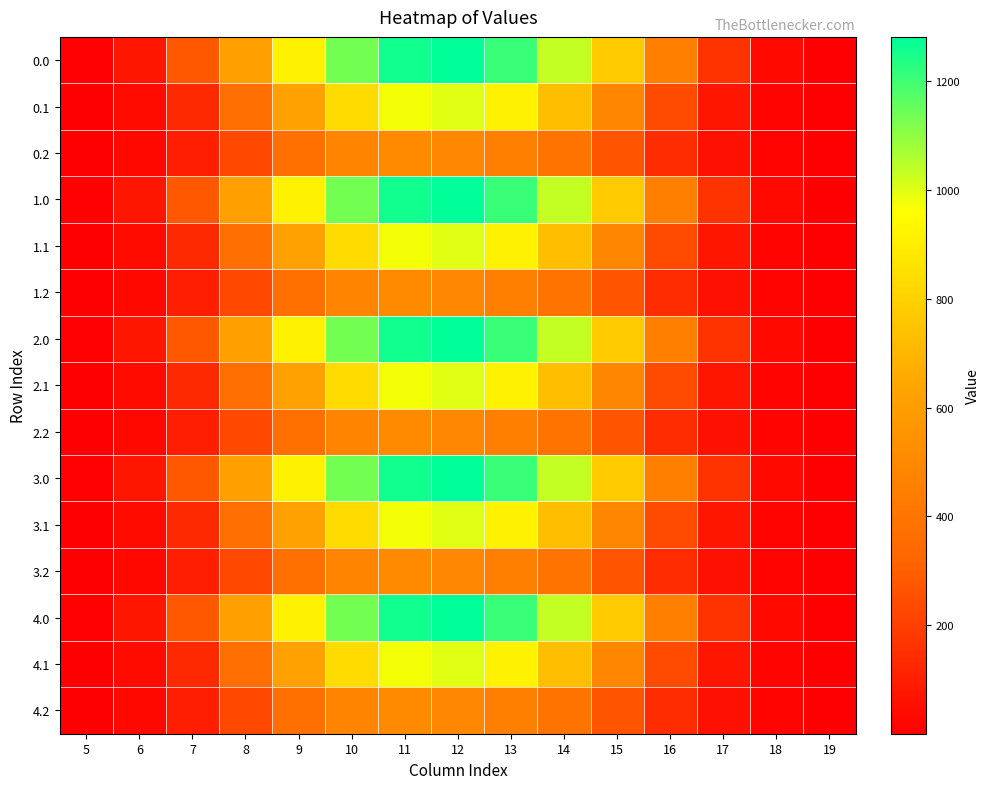

Reading right to left, list all the values displayed in this chart.

0.0: 19=0.6	18=31.4	17=163.7	16=451.3	15=775.8	14=1033.1	13=1210.4	12=1281.8	11=1261.4	10=1132.9	9=913.8	8=609.7	7=277.0	6=73.6	5=7.2
0.1: 19=0.3	18=15.5	17=71.4	16=238.6	15=490.6	14=734.0	13=914.5	12=999.7	11=973.9	10=834.6	9=620.7	8=363.1	7=132.3	6=37.1	5=3.8
0.2: 19=0.2	18=13.8	17=56.2	16=144.9	15=269.8	14=389.7	13=455.5	12=493.1	11=505.1	10=479.1	9=374.4	8=227.8	7=96.9	6=28.7	5=3.2
1.0: 19=0.6	18=31.4	17=163.7	16=451.3	15=775.8	14=1033.1	13=1210.4	12=1281.8	11=1261.4	10=1133.7	9=913.1	8=609.7	7=277.0	6=73.6	5=7.2
1.1: 19=0.3	18=15.5	17=71.4	16=238.6	15=490.6	14=734.0	13=914.5	12=999.7	11=973.9	10=834.6	9=620.7	8=363.1	7=132.3	6=37.1	5=3.8
1.2: 19=0.2	18=13.8	17=56.2	16=144.9	15=269.8	14=389.7	13=455.5	12=493.1	11=505.1	10=479.1	9=374.4	8=227.8	7=96.9	6=28.7	5=3.2
2.0: 19=0.6	18=31.4	17=163.7	16=451.3	15=775.8	14=1033.1	13=1210.4	12=1281.8	11=1261.4	10=1132.9	9=913.8	8=609.7	7=277.0	6=73.6	5=7.2
2.1: 19=0.3	18=15.5	17=71.4	16=238.6	15=490.6	14=734.0	13=914.5	12=999.7	11=973.9	10=834.6	9=620.7	8=363.1	7=132.3	6=37.1	5=3.8
2.2: 19=0.2	18=13.8	17=56.2	16=144.9	15=269.8	14=389.7	13=455.5	12=493.1	11=505.1	10=479.1	9=374.4	8=227.8	7=96.9	6=28.7	5=3.2
3.0: 19=0.6	18=31.4	17=163.7	16=451.3	15=775.8	14=1033.1	13=1210.4	12=1281.8	11=1261.4	10=1132.9	9=913.8	8=609.7	7=277.0	6=73.6	5=7.2
3.1: 19=0.3	18=15.5	17=71.4	16=238.6	15=490.6	14=734.0	13=914.5	12=999.7	11=973.9	10=834.6	9=620.7	8=363.1	7=132.3	6=37.1	5=3.8
3.2: 19=0.2	18=13.8	17=56.2	16=144.9	15=269.8	14=389.7	13=455.5	12=493.1	11=505.1	10=479.1	9=374.4	8=227.8	7=96.9	6=28.7	5=3.2
4.0: 19=0.6	18=31.4	17=163.7	16=451.3	15=775.8	14=1033.1	13=1210.4	12=1281.8	11=1261.4	10=1133.7	9=913.8	8=609.0	7=277.0	6=73.6	5=7.2
4.1: 19=0.3	18=15.5	17=71.4	16=238.6	15=490.6	14=734.0	13=914.5	12=999.7	11=973.9	10=834.6	9=620.7	8=363.1	7=132.3	6=37.1	5=3.8
4.2: 19=0.2	18=13.8	17=56.2	16=144.9	15=269.8	14=389.7	13=455.5	12=493.1	11=505.1	10=479.1	9=374.4	8=227.8	7=96.9	6=28.7	5=3.2